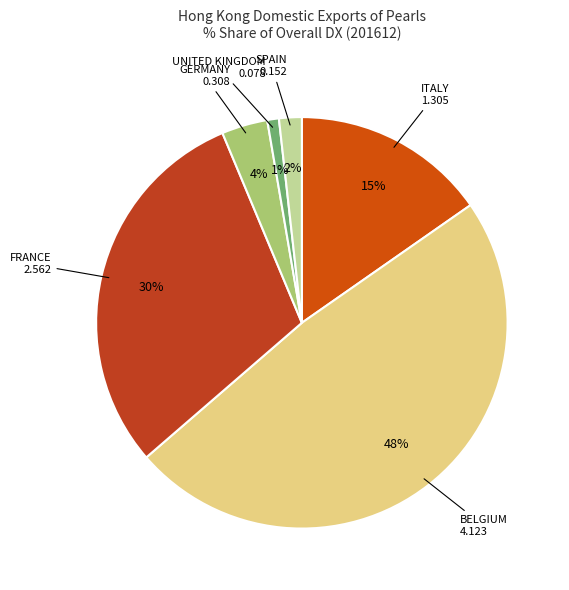

Do GERMANY and FRANCE together represent more than half of the pie?

No